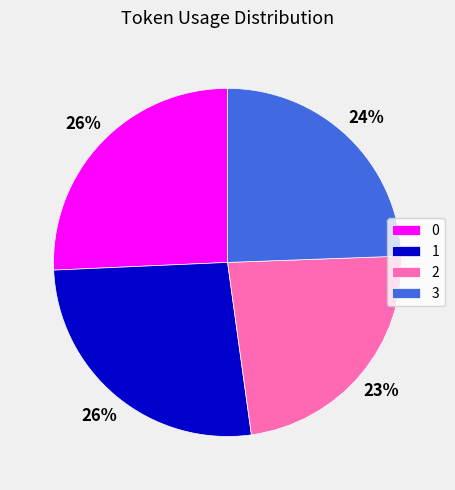

Does any single category account for the majority?

No